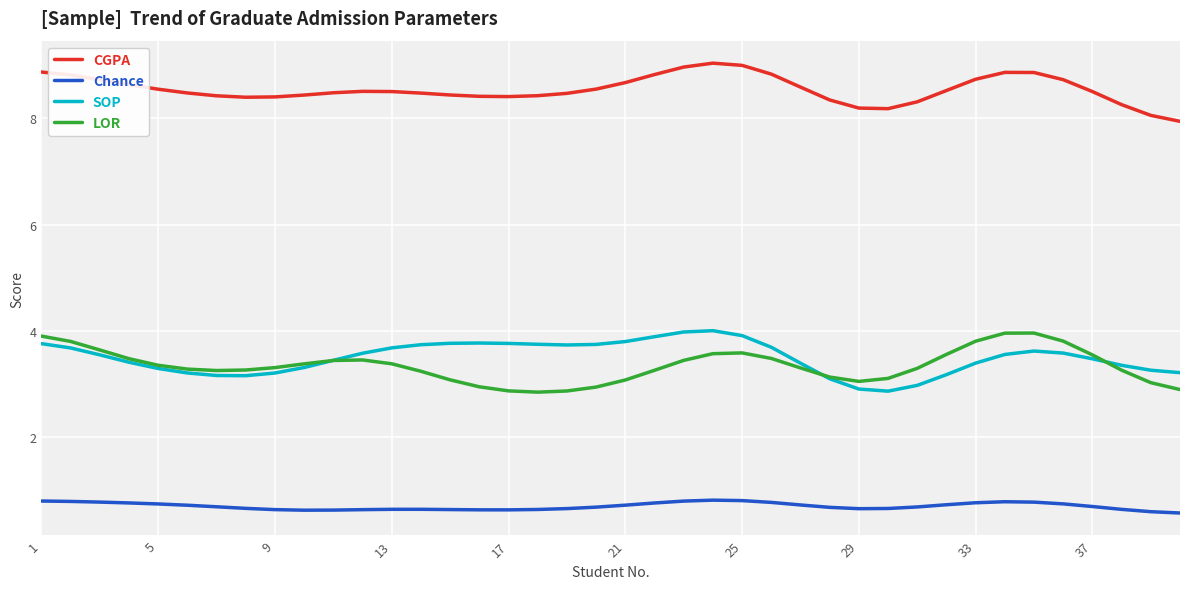

True or false: Chance and SOP intersect in this chart.

False